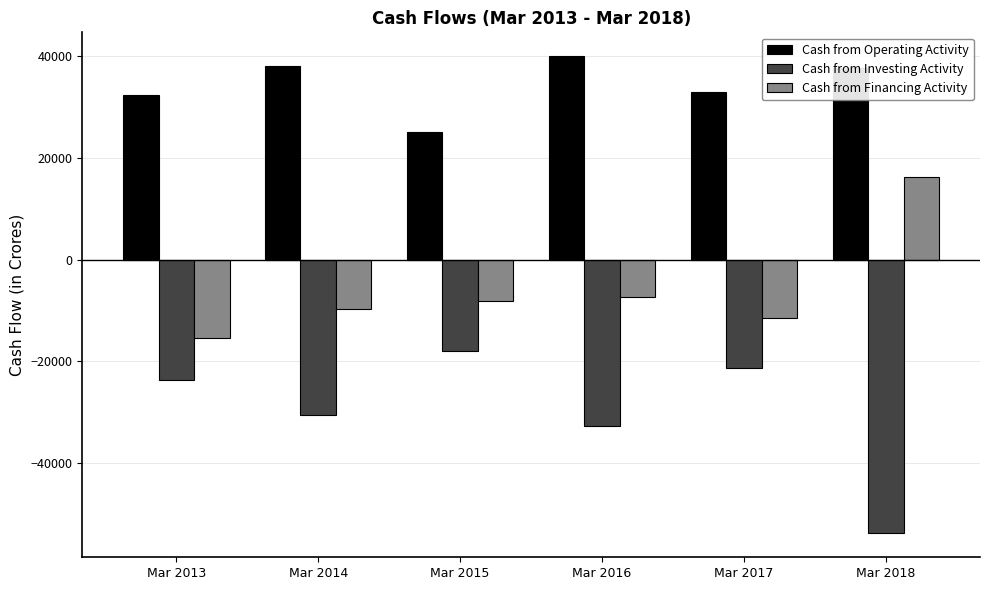

Read the Cash from Operating Activity value at Mar 2016.

39894